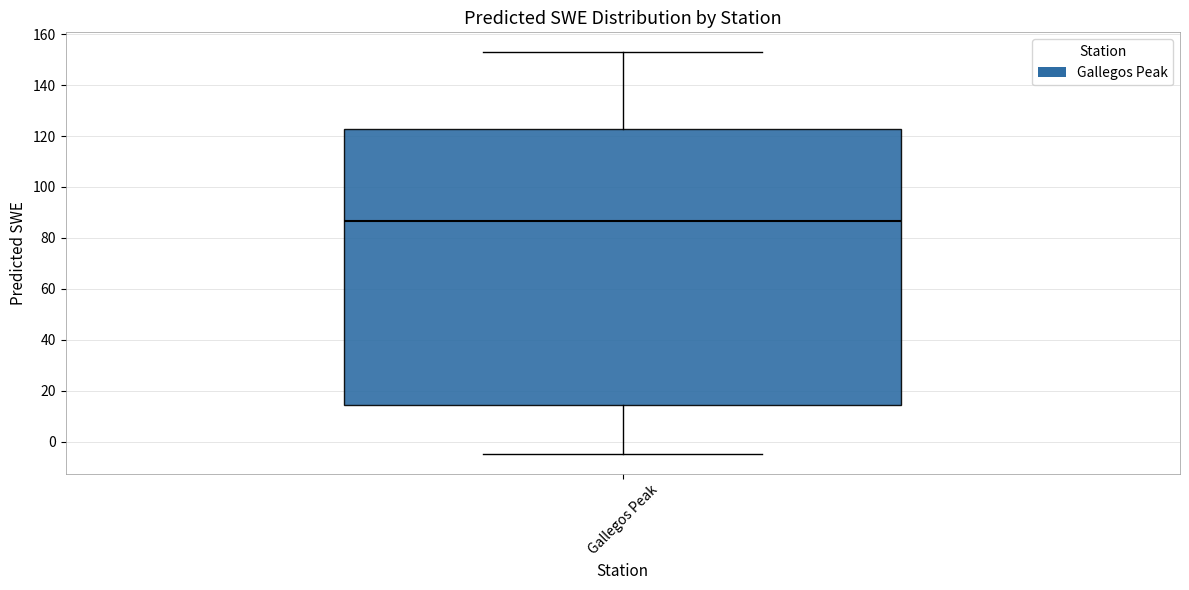

Where does the lower whisker of the box for Gallegos Peak end on the y-axis? The values are not printed on the chart, so give them approximately, as read against the axis.

-4